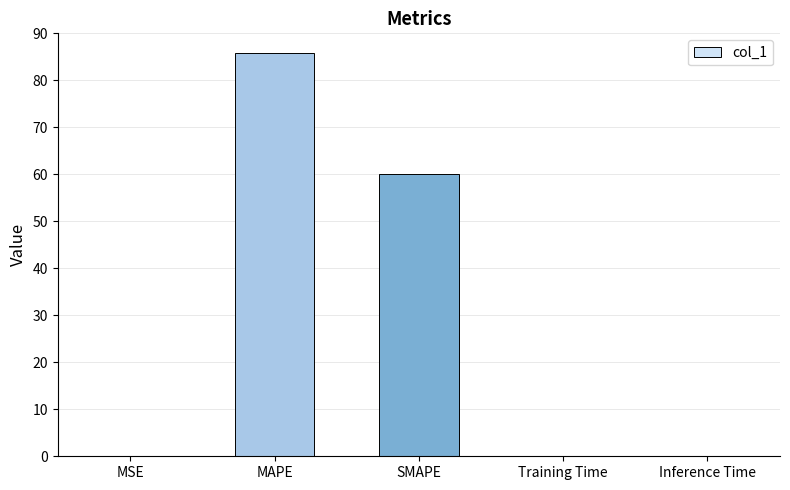

At which category does the chart reach its peak across all series?

MAPE